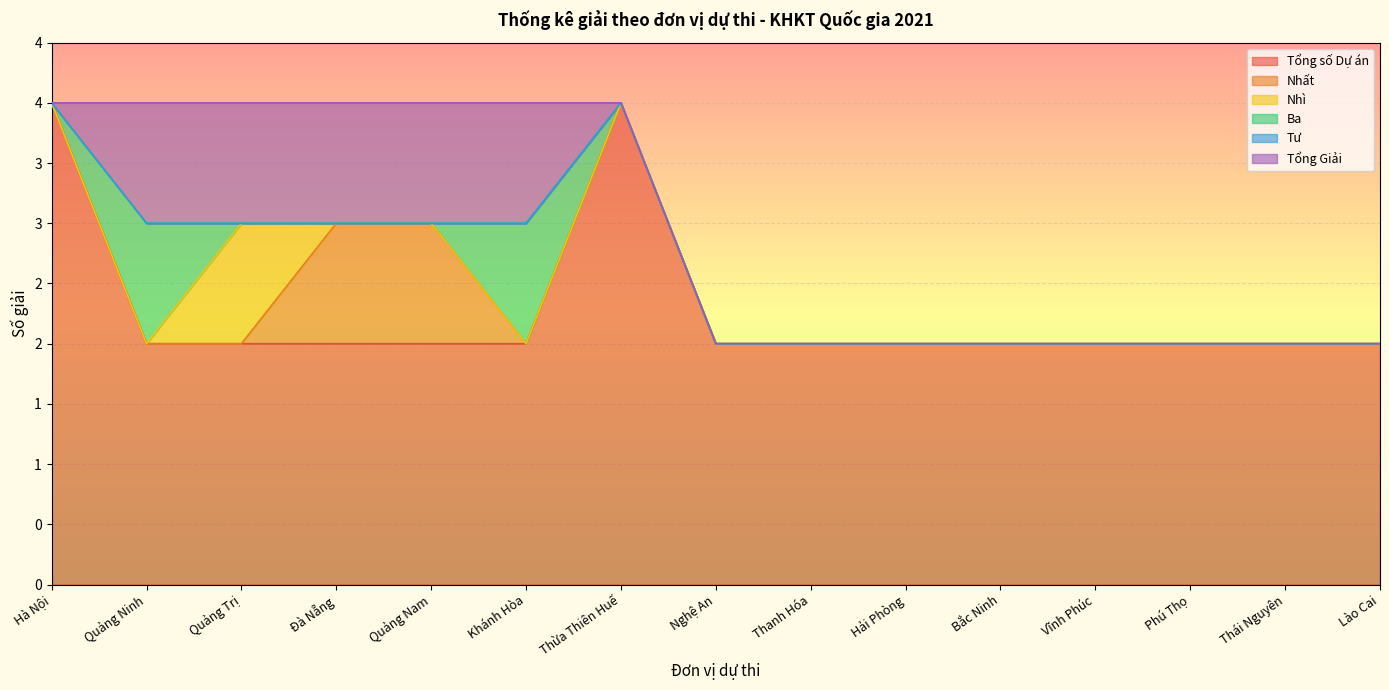

Which label corresponds to the largest value in the chart?

Hà Nội